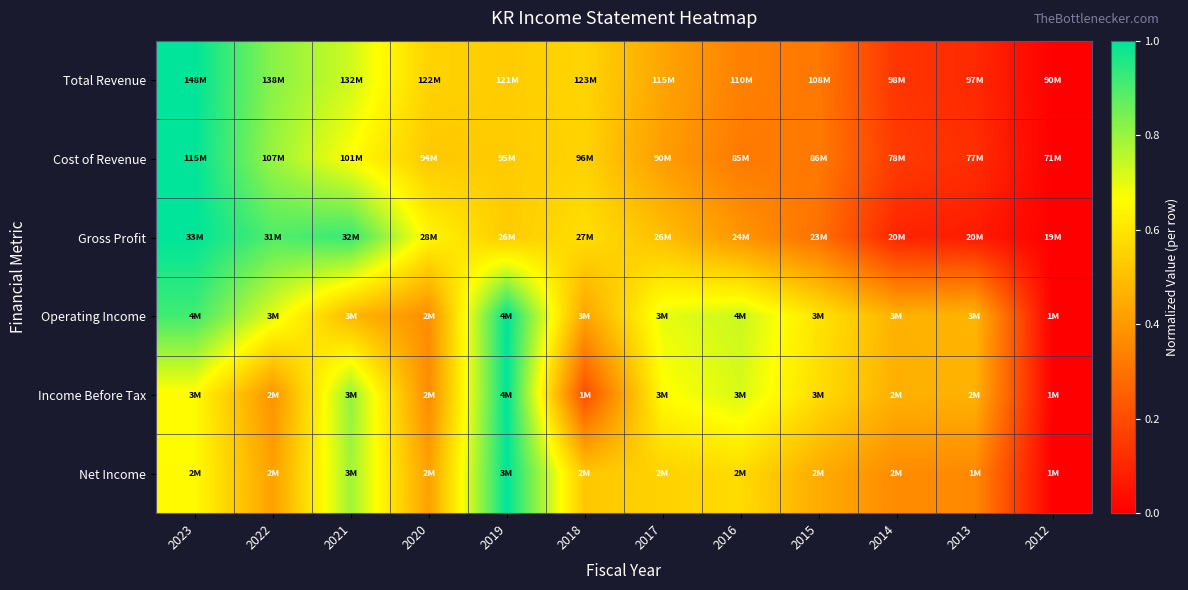

Reading left to right, what are all the values shown in this chart?

Total Revenue: 2023=1.0	2022=0.8	2021=0.7	2020=0.6	2019=0.5	2018=0.6	2017=0.4	2016=0.3	2015=0.3	2014=0.1	2013=0.1	2012=0.0
Cost of Revenue: 2023=1.0	2022=0.8	2021=0.7	2020=0.5	2019=0.5	2018=0.6	2017=0.4	2016=0.3	2015=0.3	2014=0.2	2013=0.1	2012=0.0
Gross Profit: 2023=1.0	2022=0.9	2021=0.9	2020=0.6	2019=0.5	2018=0.6	2017=0.5	2016=0.4	2015=0.3	2014=0.1	2013=0.1	2012=0.0
Operating Income: 2023=0.9	2022=0.7	2021=0.5	2020=0.4	2019=1.0	2018=0.4	2017=0.7	2016=0.7	2015=0.6	2014=0.5	2013=0.5	2012=0.0
Income Before Tax: 2023=0.7	2022=0.4	2021=0.8	2020=0.4	2019=1.0	2018=0.2	2017=0.7	2016=0.7	2015=0.6	2014=0.5	2013=0.5	2012=0.0
Net Income: 2023=0.7	2022=0.4	2021=0.8	2020=0.4	2019=1.0	2018=0.5	2017=0.5	2016=0.6	2015=0.4	2014=0.4	2013=0.4	2012=0.0